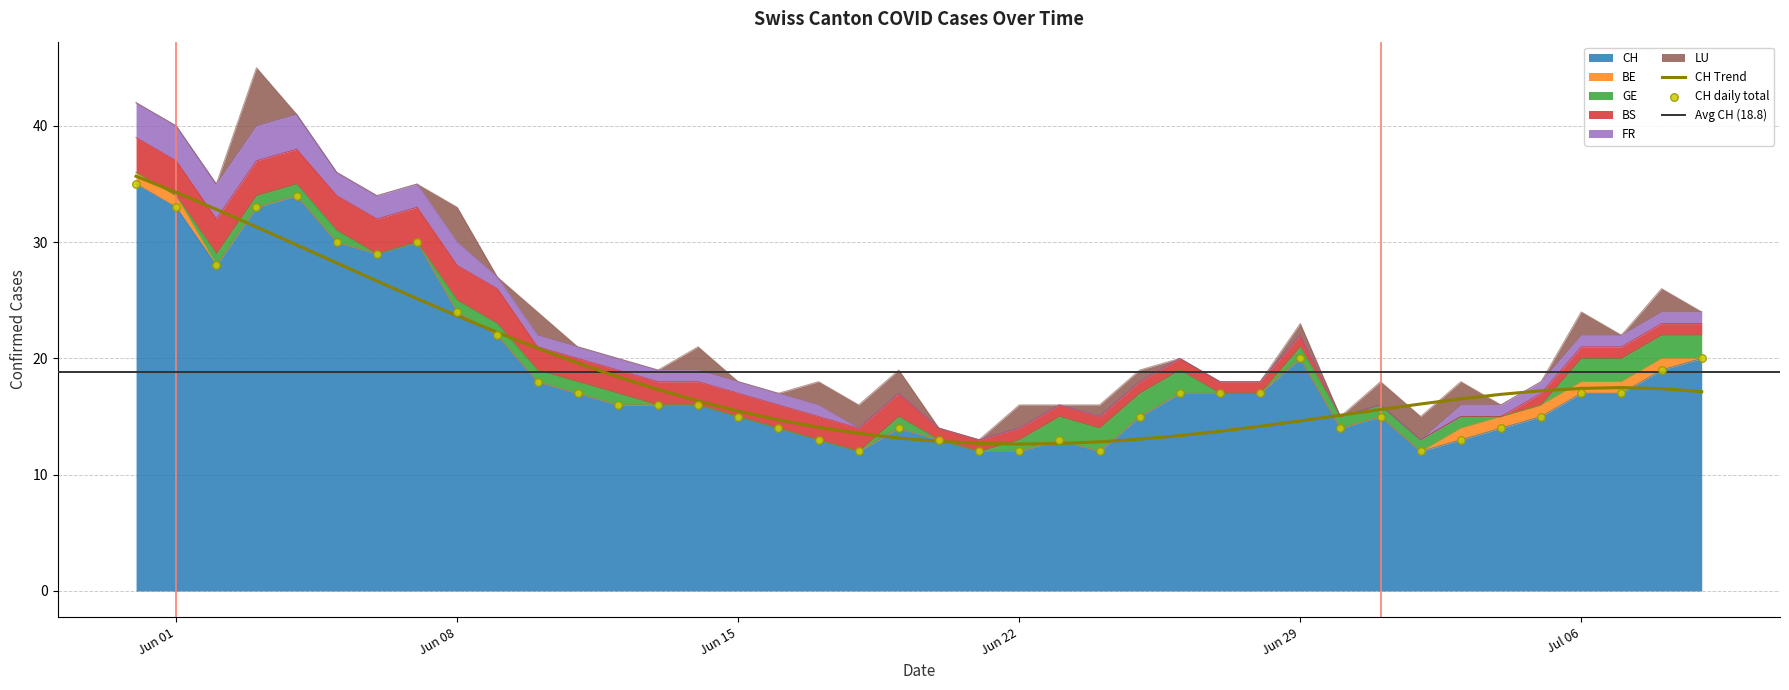

At how many categories does at least one series exceed 15?

23